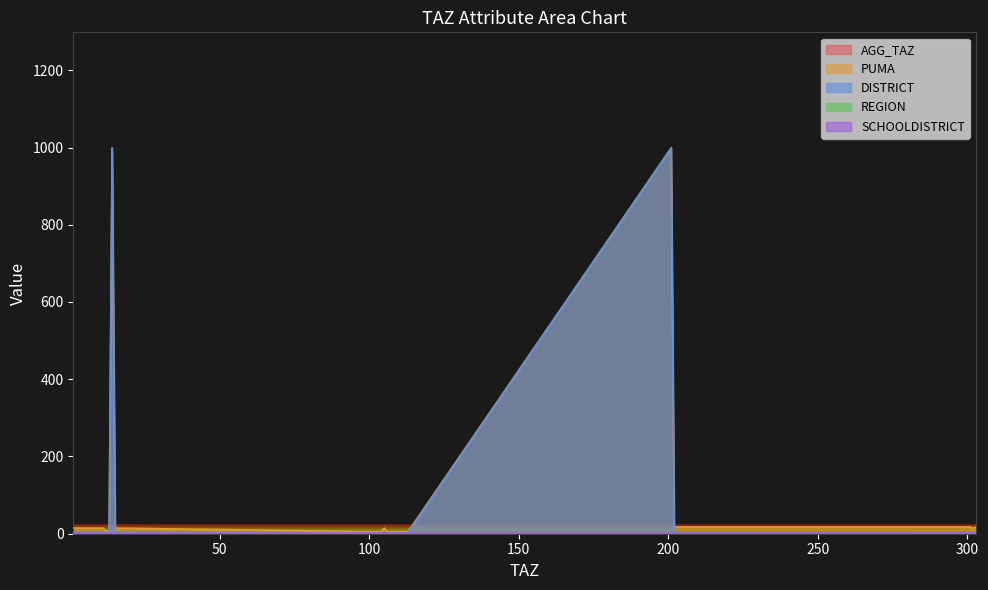

What is the highest value of the AGG_TAZ series?

3